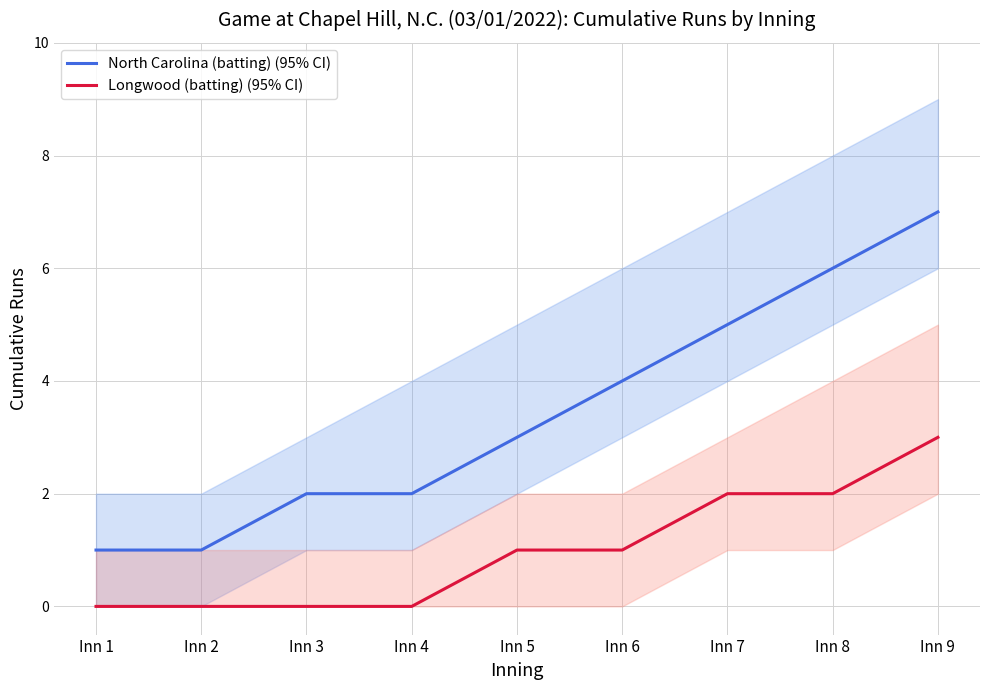

How many distinct data groups are displayed?

2